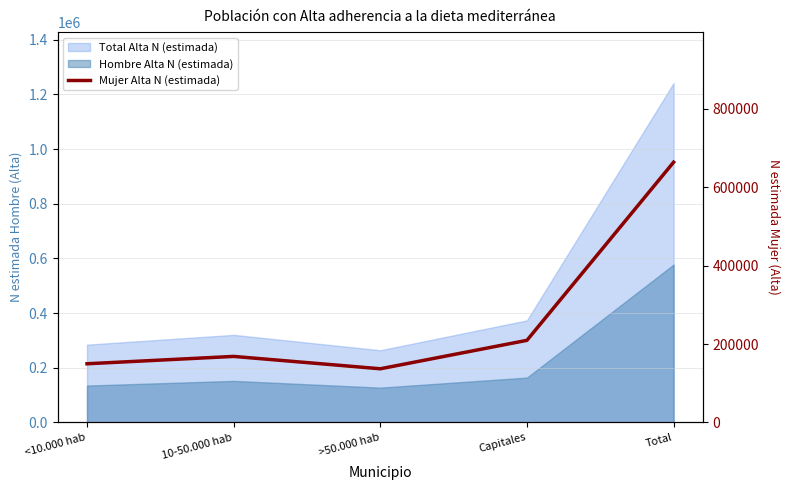

Reading right to left, extract all data points from this chart.

664187	209416	136809	168365	149597